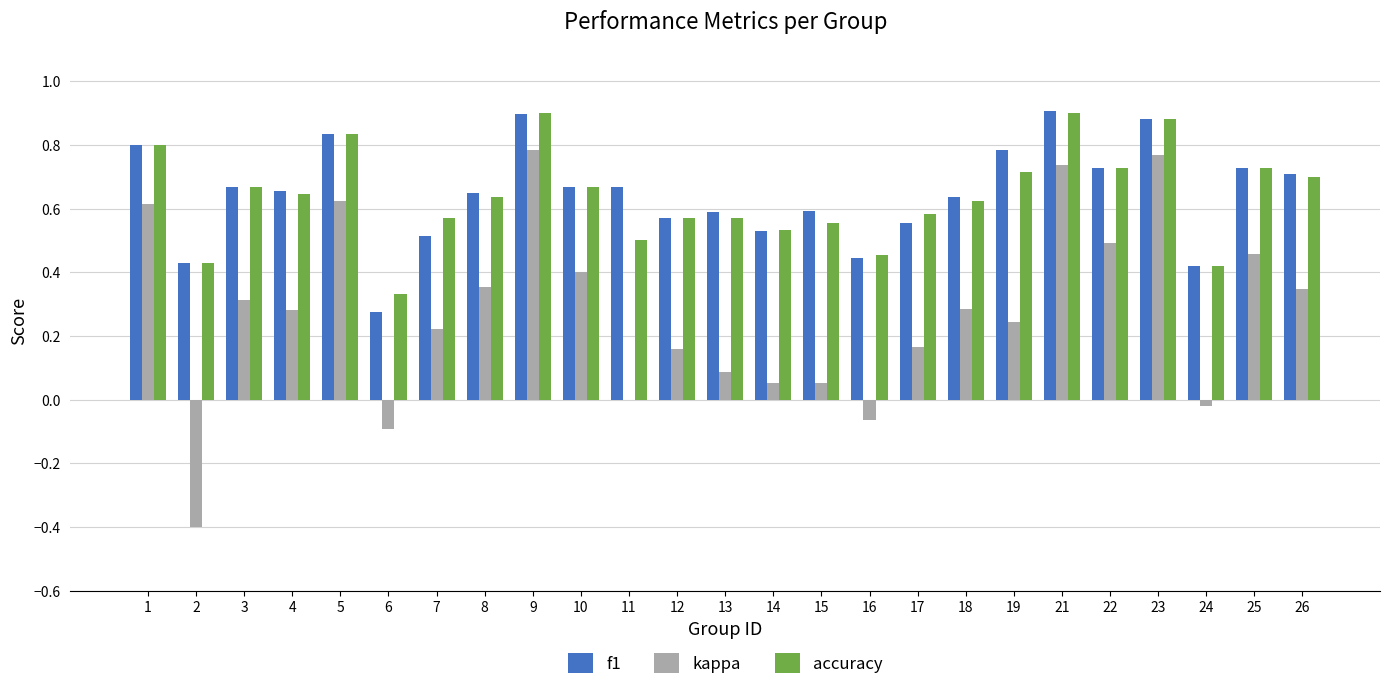

Are the bars grouped side by side (vs. stacked)?

Yes